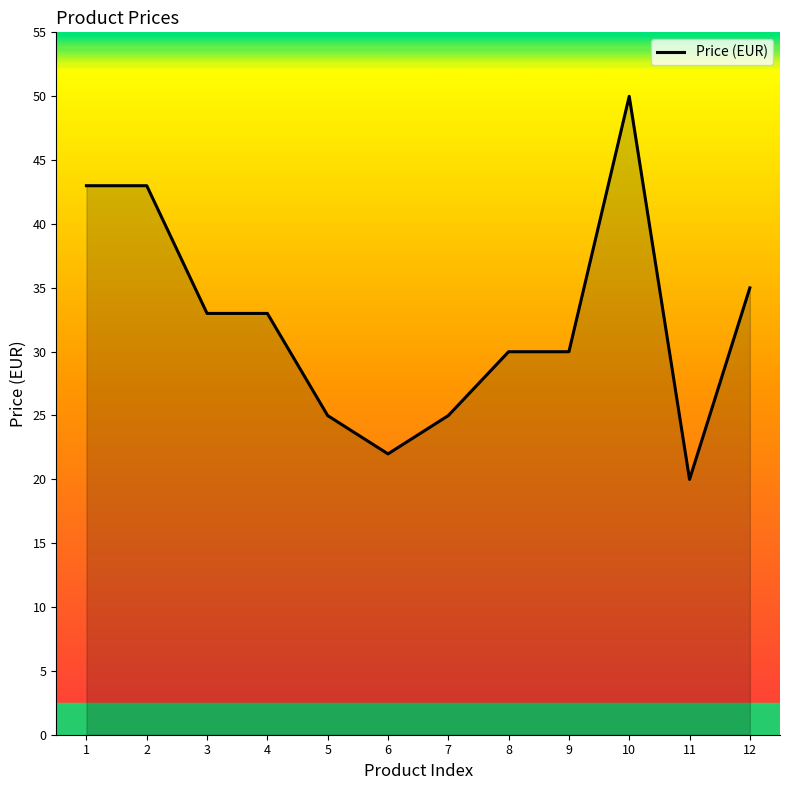

What is the ratio of the value at 5 to the value at 8?

0.8